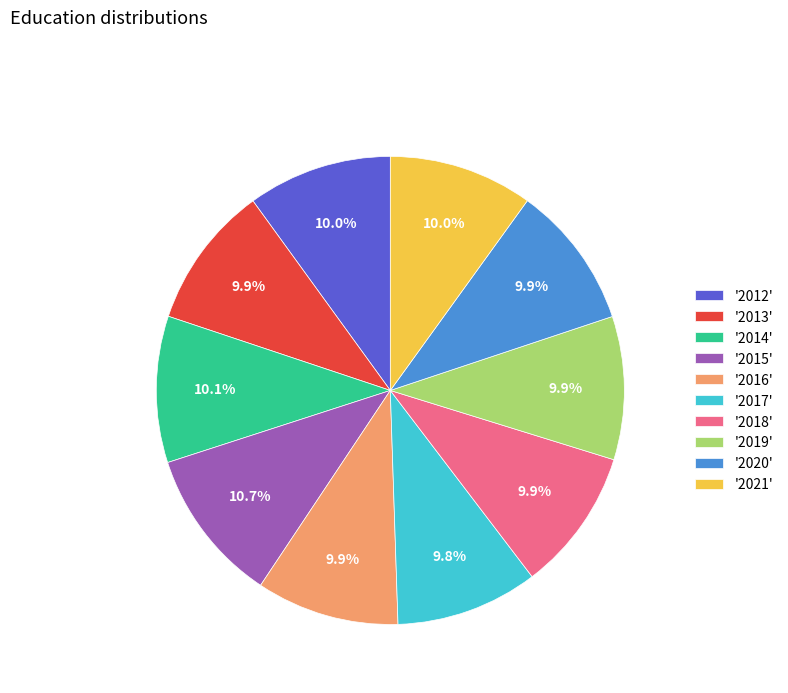

What is the largest slice in the pie chart?

'2015'